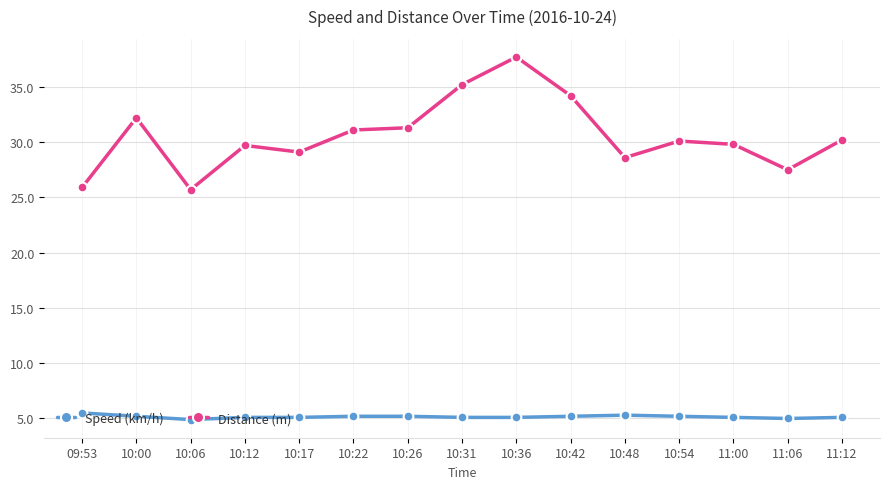

Rank the series by their maximum value, from lowest to highest.

Speed (km/h), Distance (m)